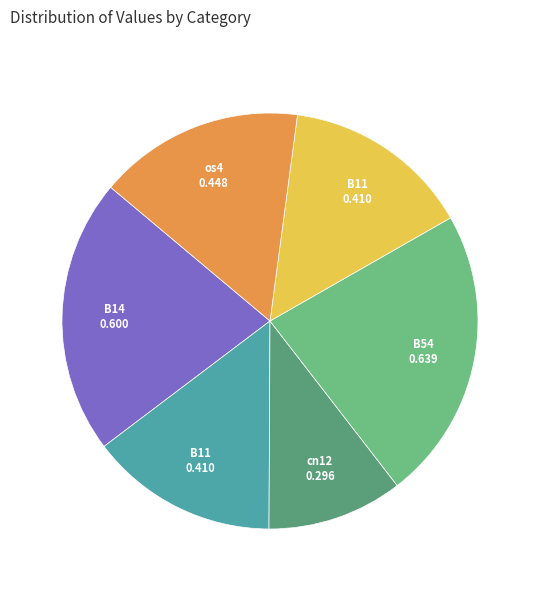

Is there a majority slice in this chart?

No